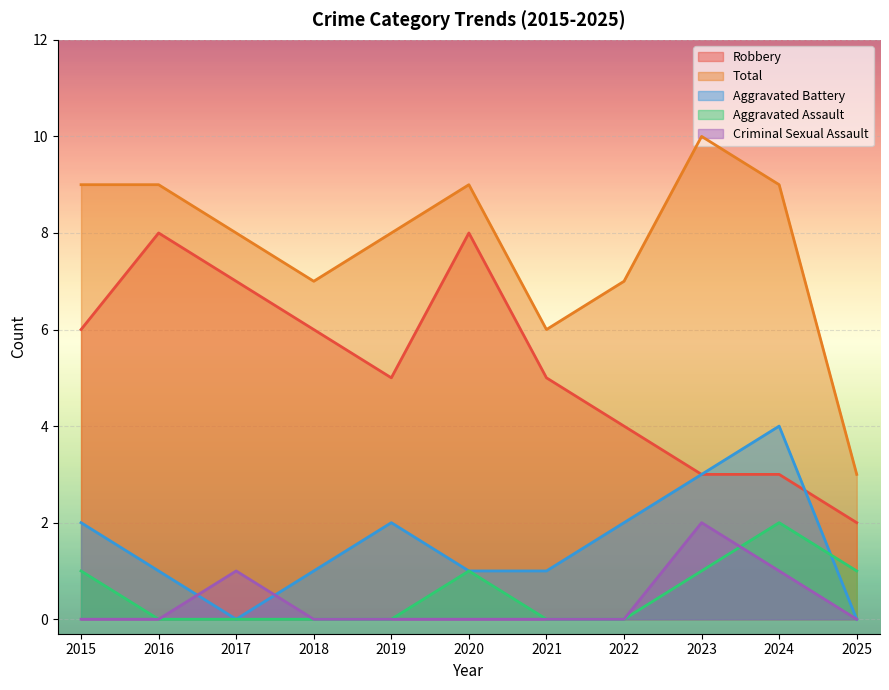

Which category has the highest value in the Aggravated Assault series?

2024